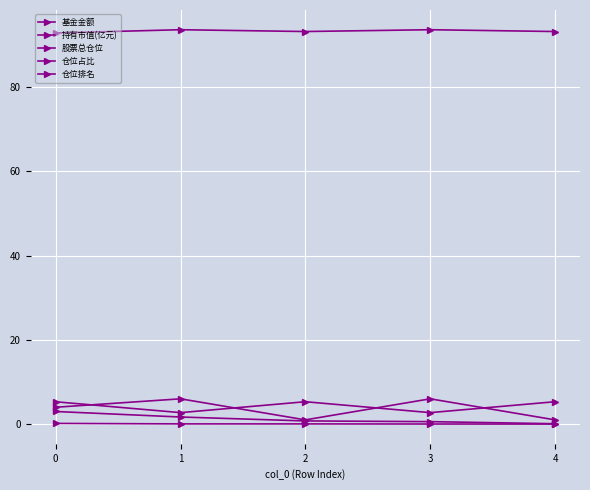

Rank the series at 4 from highest to lowest value.

股票总仓位, 仓位占比, 仓位排名, 基金金额, 持有市值(亿元)